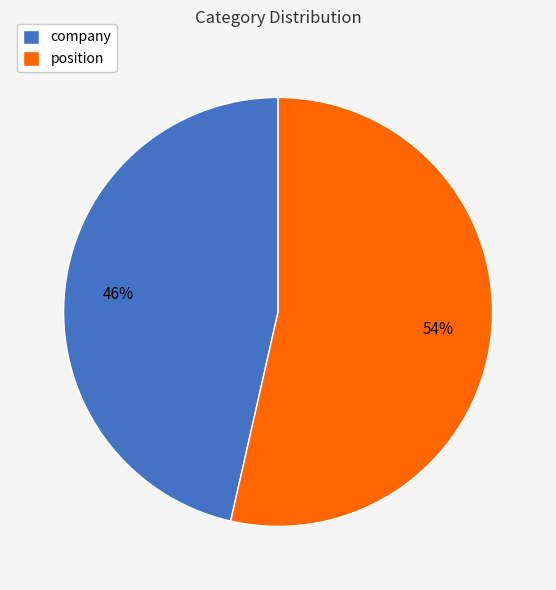

Which slice is the smallest?

company